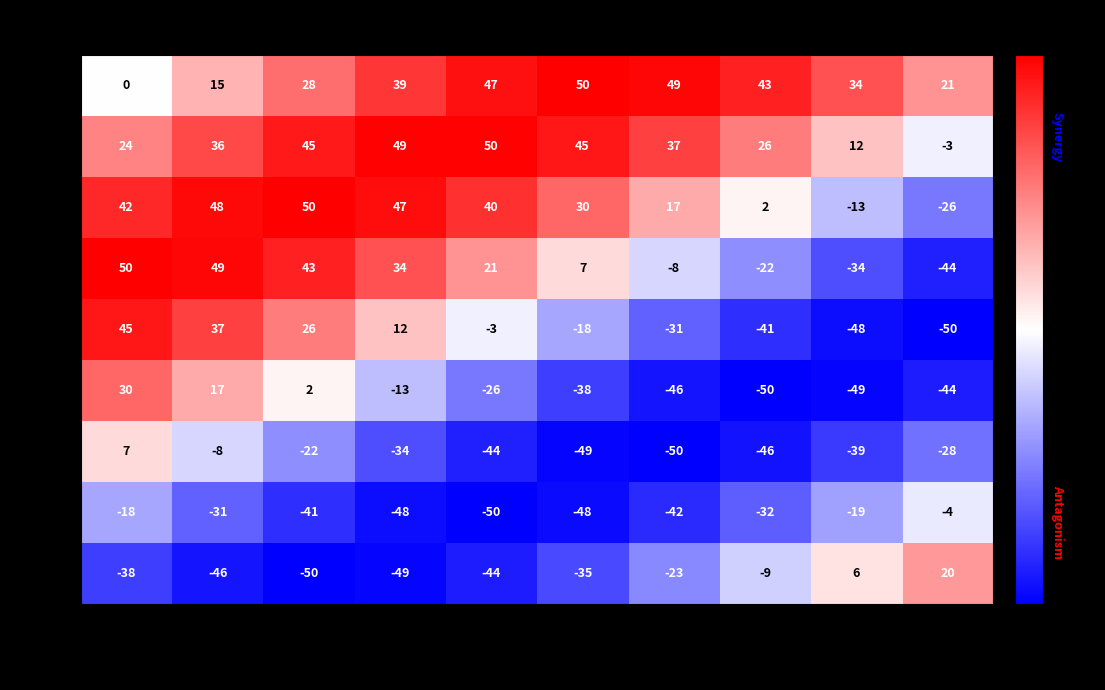

How many positive values does the AU1415 series have?

4